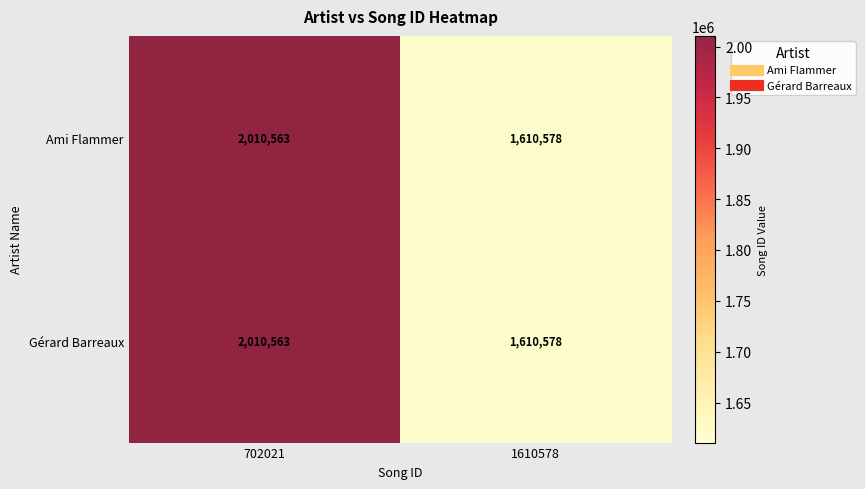

What is the difference between the Gérard Barreaux values at 1610578 and 702021?

399985